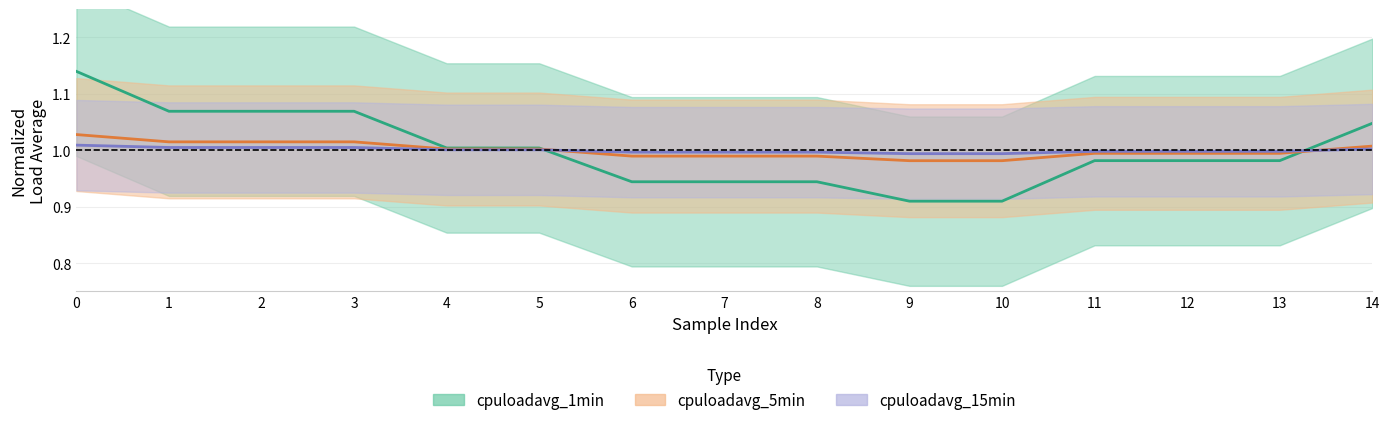

Reading left to right, list all the values displayed in this chart.

cpuloadavg_1min: 0=1.1	1=1.1	2=1.1	3=1.1	4=1.0	5=1.0	6=0.9	7=0.9	8=0.9	9=0.9	10=0.9	11=1.0	12=1.0	13=1.0	14=1.0
cpuloadavg_5min: 0=1.0	1=1.0	2=1.0	3=1.0	4=1.0	5=1.0	6=1.0	7=1.0	8=1.0	9=1.0	10=1.0	11=1.0	12=1.0	13=1.0	14=1.0
cpuloadavg_15min: 0=1.0	1=1.0	2=1.0	3=1.0	4=1.0	5=1.0	6=1.0	7=1.0	8=1.0	9=1.0	10=1.0	11=1.0	12=1.0	13=1.0	14=1.0